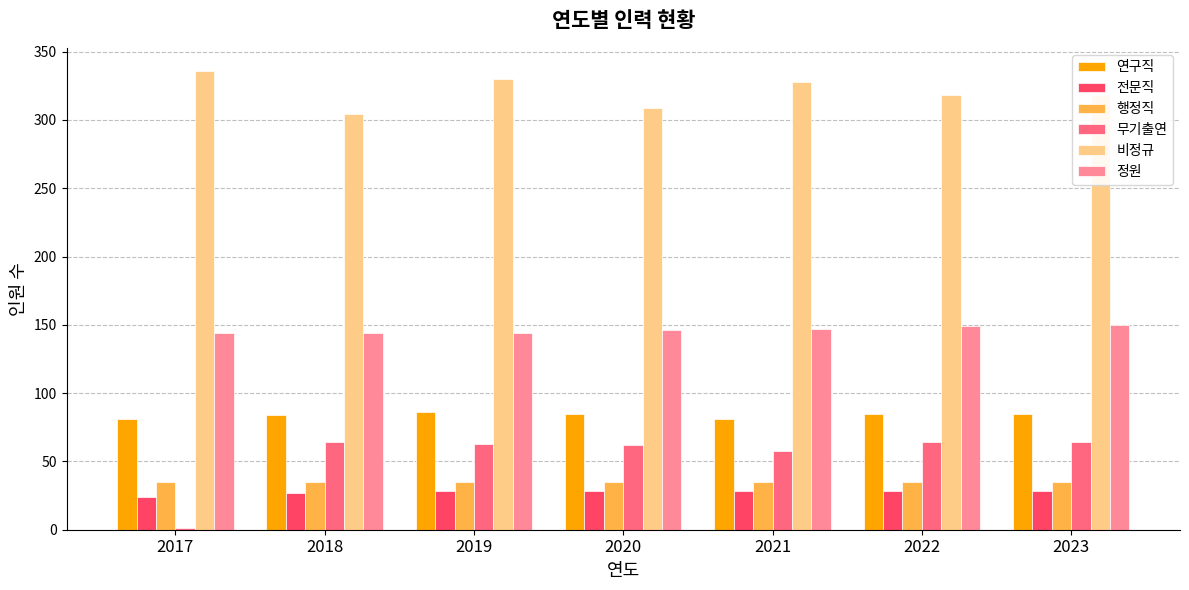

Which series has the largest range (max minus min)?

무기출연